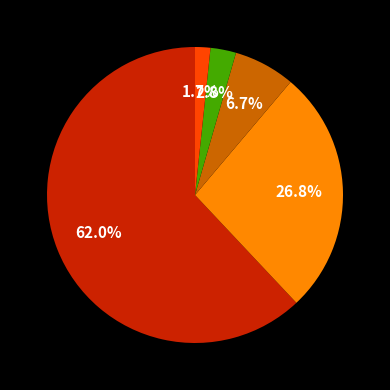

How many slices are in this pie chart?

5